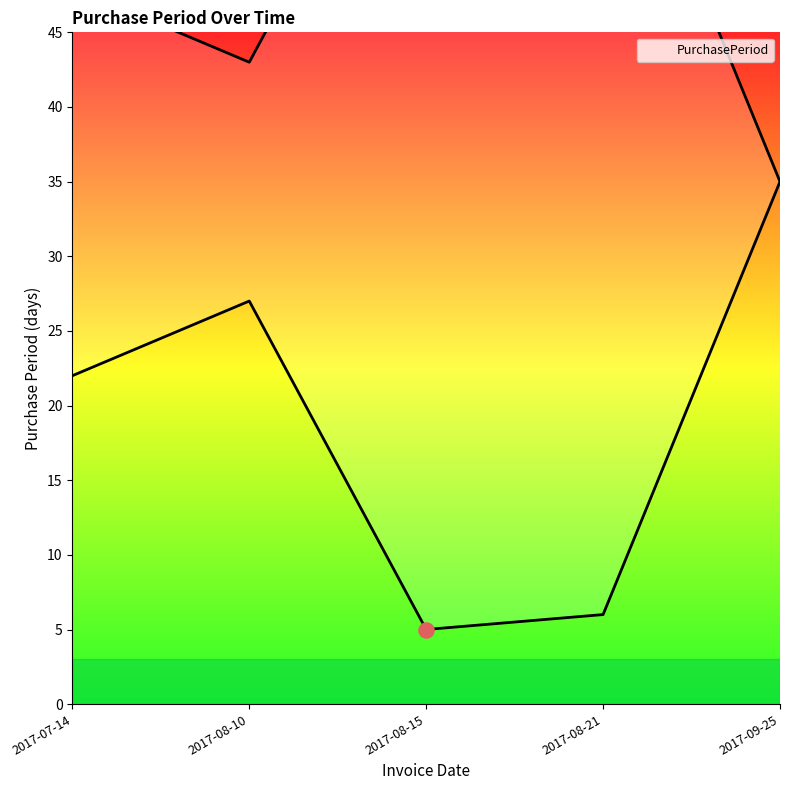

What is the change in value from 2017-07-14 to 2017-08-21?

-16